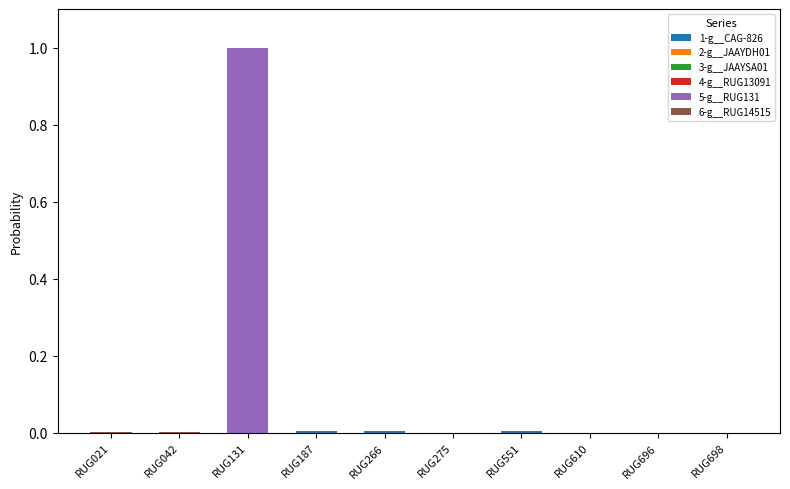

Are the bars grouped side by side (vs. stacked)?

No